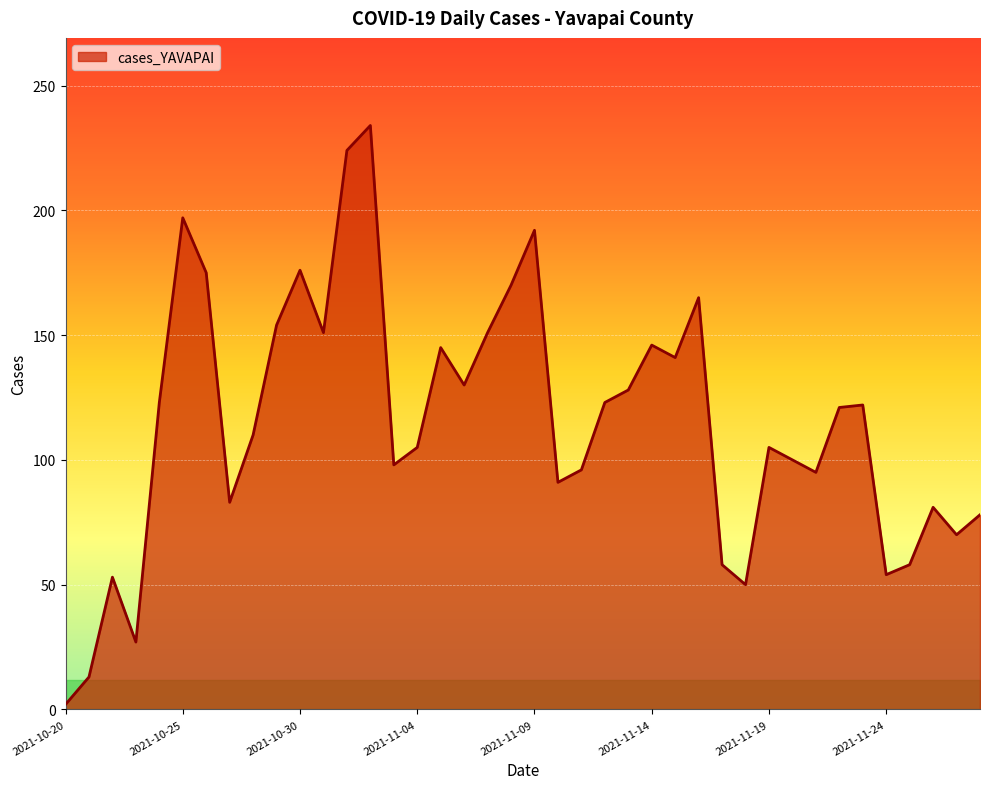

How many values are below 121?

20